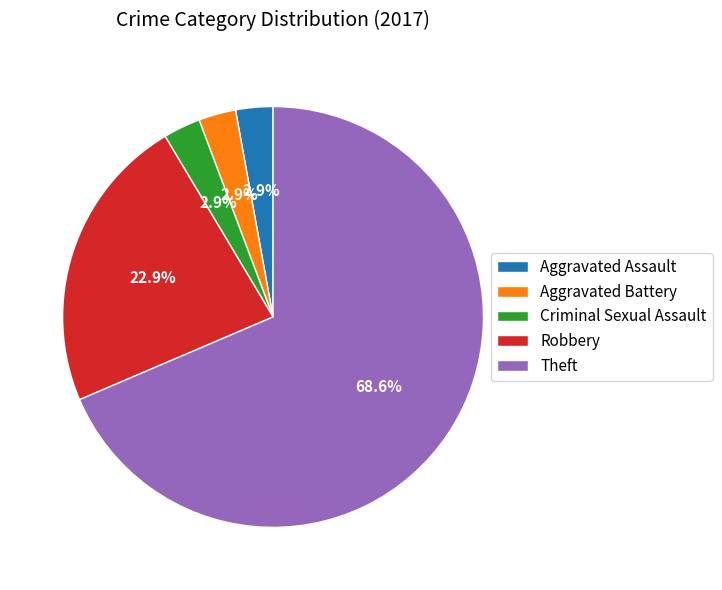

How many segments does this pie chart have?

5